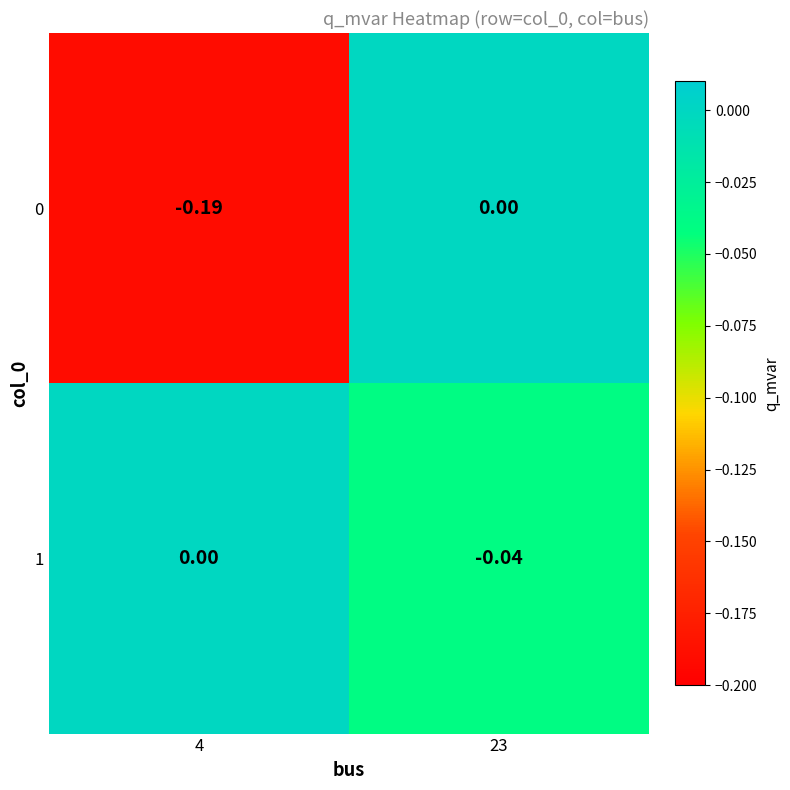

Is the value of 1 at 4 greater than the value of 0 at 4?

Yes